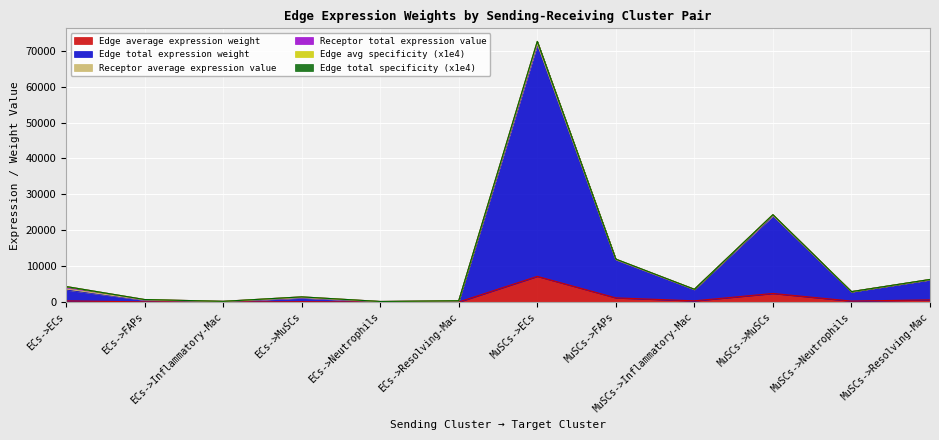

True or false: Edge average expression weight has a value of 341.8 at ECs->ECs.

True